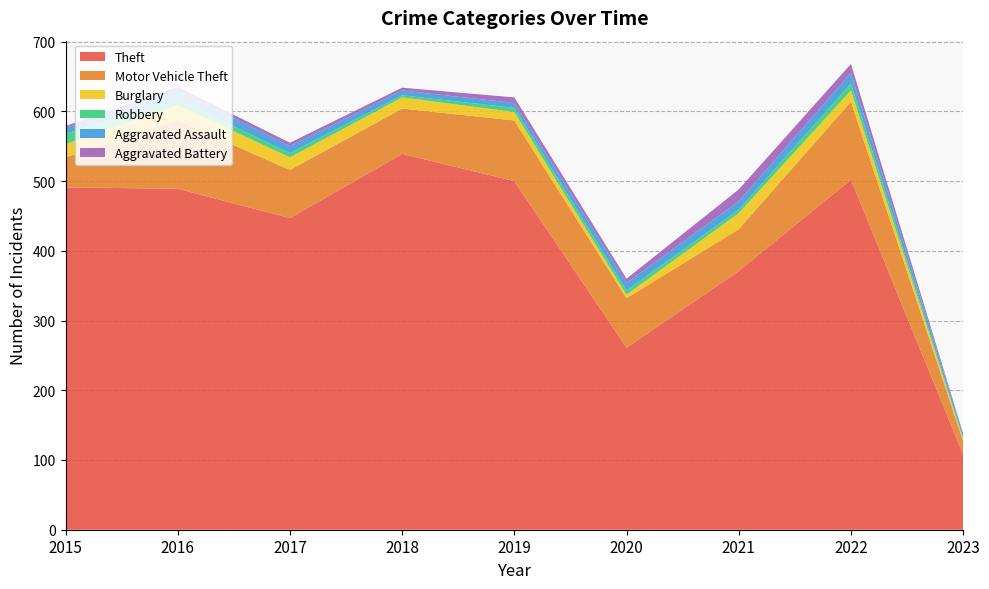

Reading left to right, transcribe all the data shown in this chart.

Theft: 2015=491	2016=489	2017=447	2018=539	2019=500	2020=261	2021=371	2022=502	2023=108
Motor Vehicle Theft: 2015=43	2016=98	2017=69	2018=65	2019=87	2020=71	2021=60	2022=112	2023=19
Burglary: 2015=19	2016=22	2017=18	2018=16	2019=12	2020=5	2021=23	2022=16	2023=3
Robbery: 2015=15	2016=8	2017=6	2018=3	2019=6	2020=6	2021=5	2022=10	2023=2
Aggravated Assault: 2015=8	2016=13	2017=10	2018=7	2019=7	2020=11	2021=12	2022=15	2023=5
Aggravated Battery: 2015=3	2016=5	2017=5	2018=4	2019=8	2020=6	2021=17	2022=13	2023=1